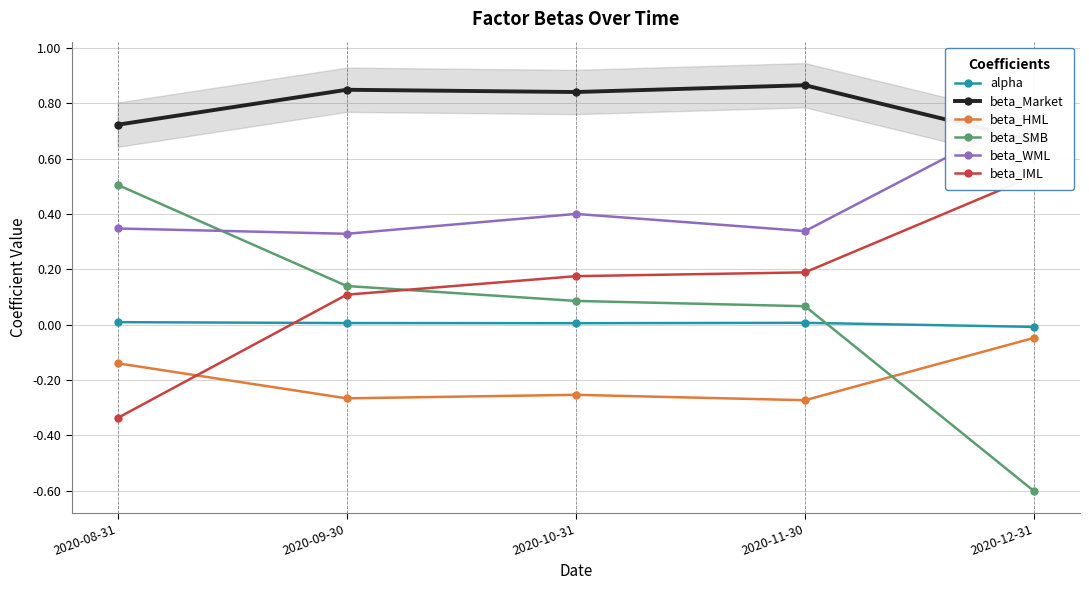

Which series has the largest total across all categories?

beta_Market